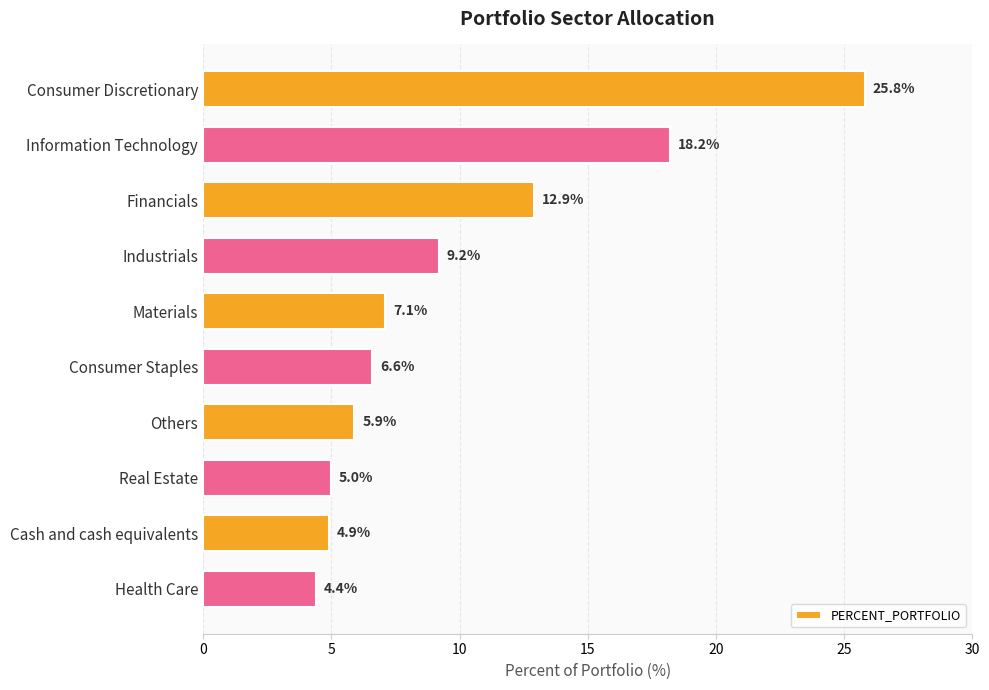

Reading top to bottom, what are all the values shown in this chart?

25.8	18.2	12.9	9.2	7.1	6.6	5.9	5.0	4.9	4.4